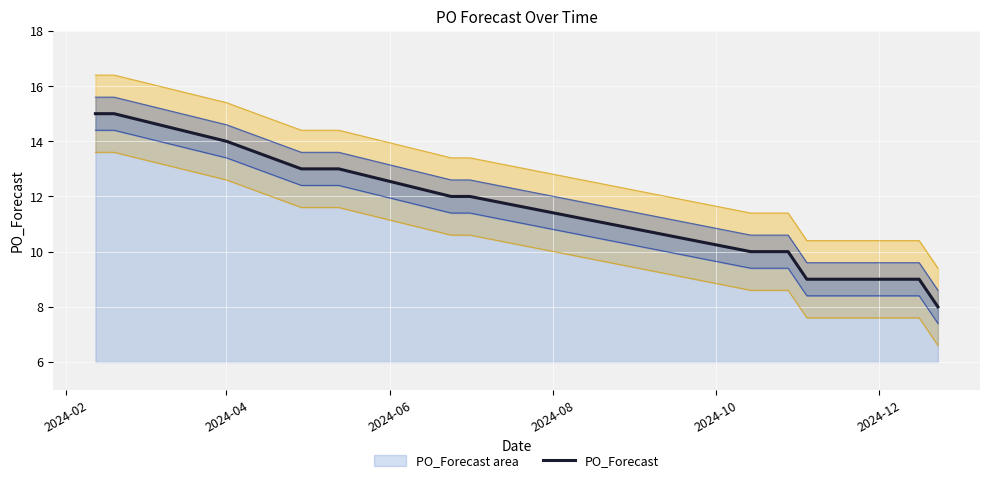

What is the maximum value for PO_Forecast?

15